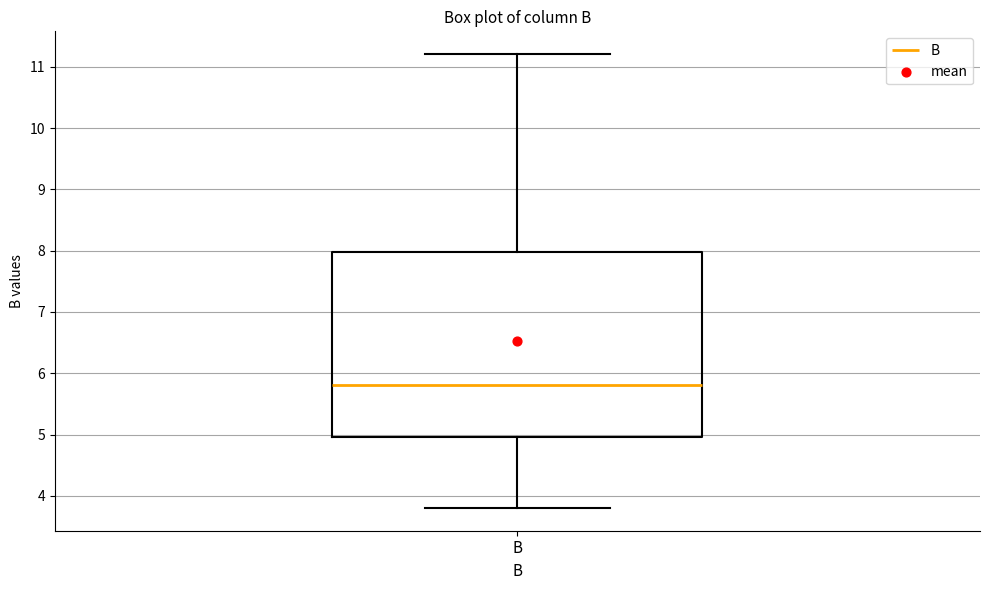

Read this box plot against the y-axis: the position of the median line, the range covered by the box, and the ends of both whiskers. The values are not printed on the chart, so give them approximately, as read against the axis.

median 5.8, box 5.0 to 8.0, whiskers 3.8 to 11.2